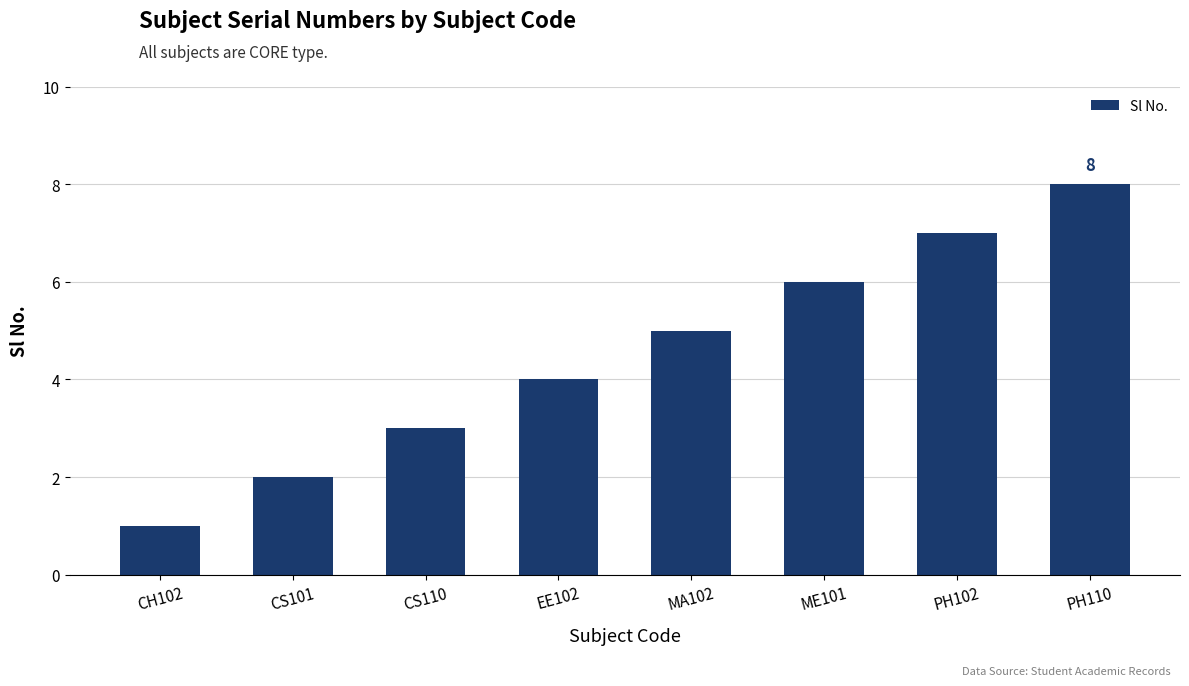

Is it true that the value at PH102 is 7?

True